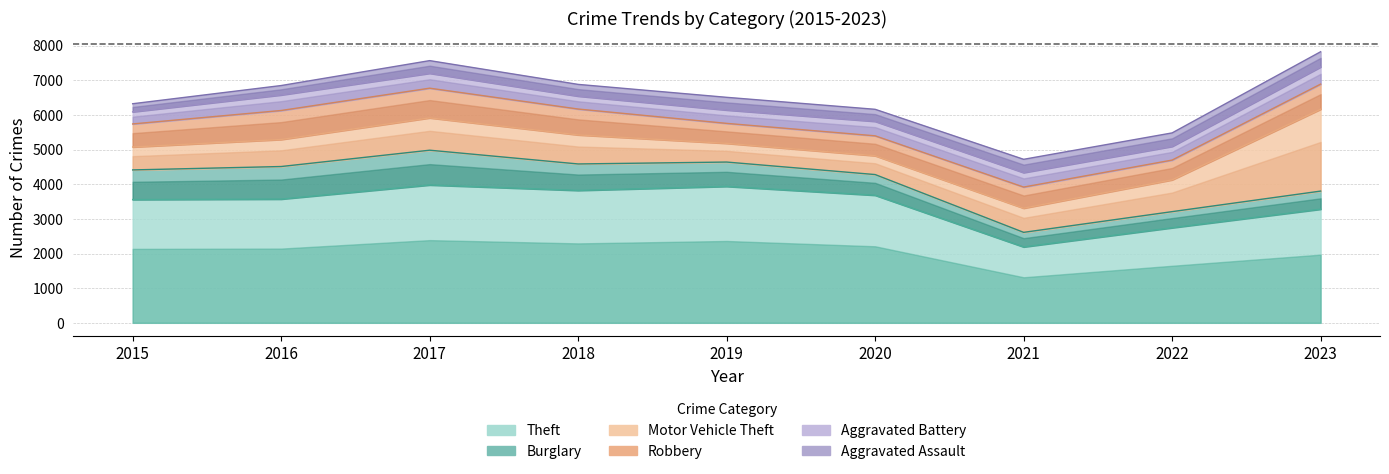

What is the spread (max minus min) of values at 2016?

3300